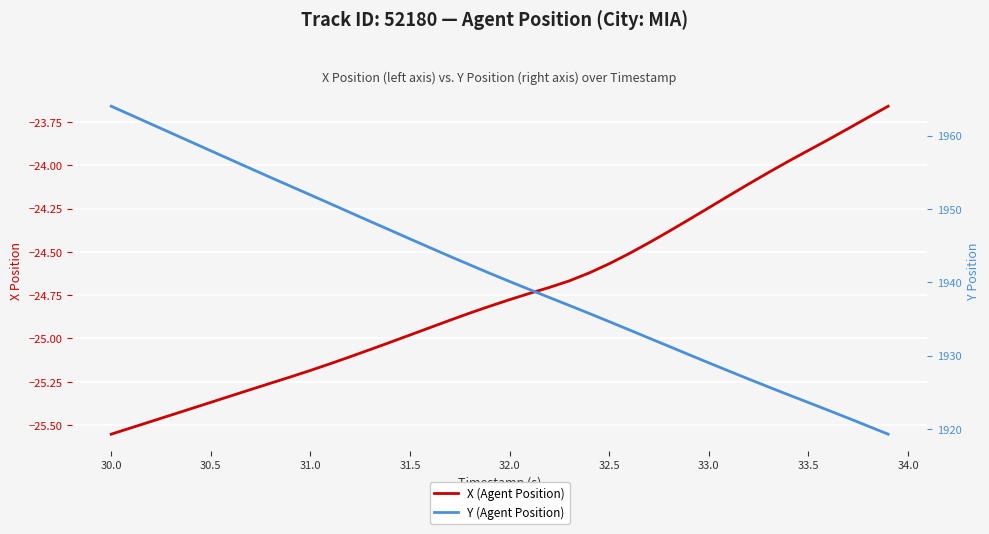

True or false: Y (Agent Position) and X (Agent Position) cross at least once.

False